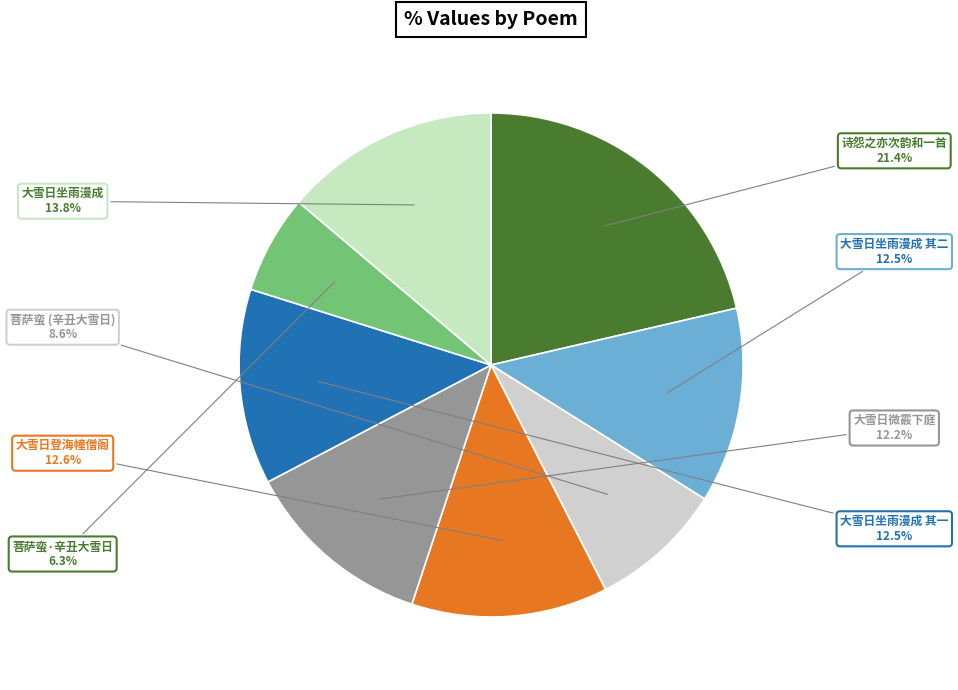

How many slices are in this pie chart?

8